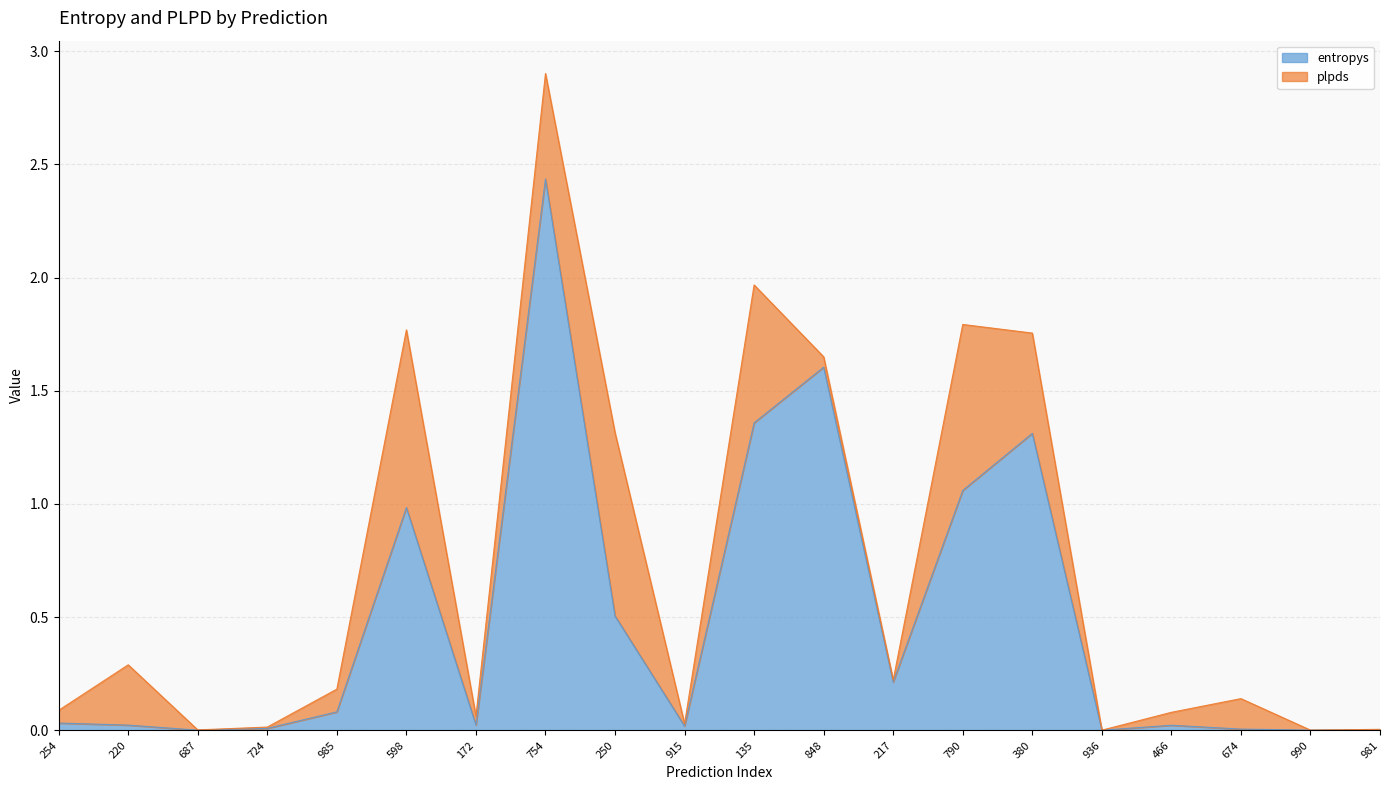

What is the value of the 9th point from the left?

0.5